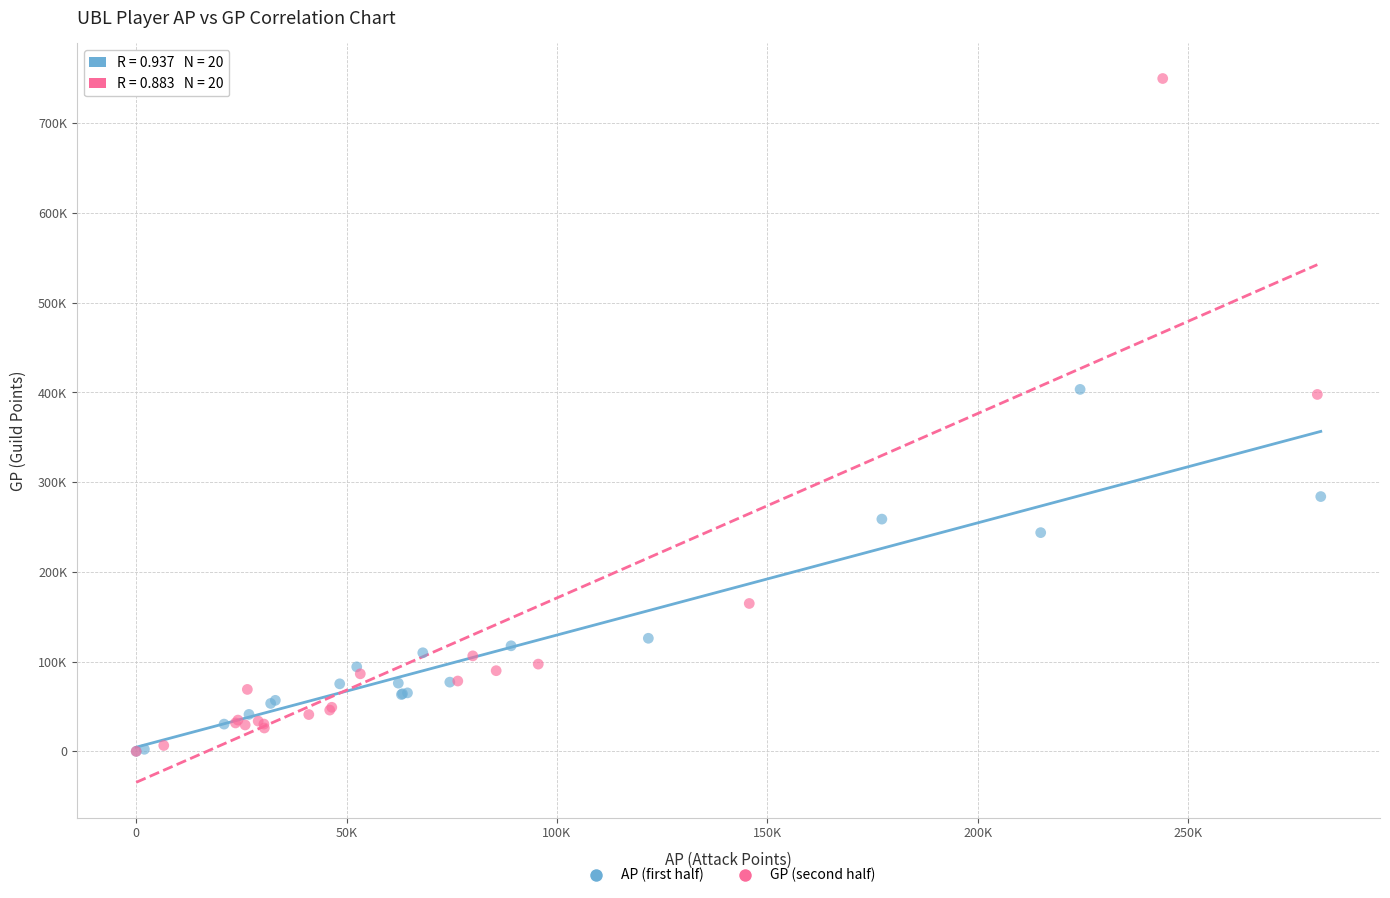

Which series has the largest Y range (max minus min)?

GP (second half)